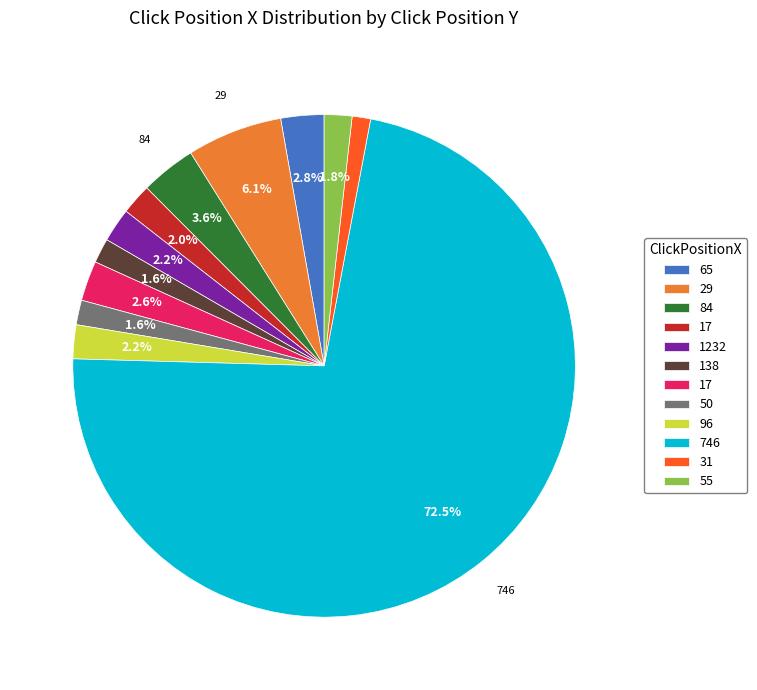

Does any single category account for the majority?

Yes